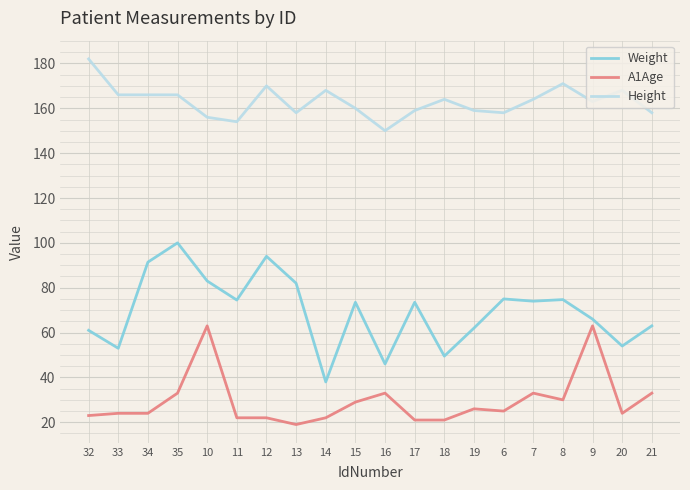

What position from the right is 7?

5